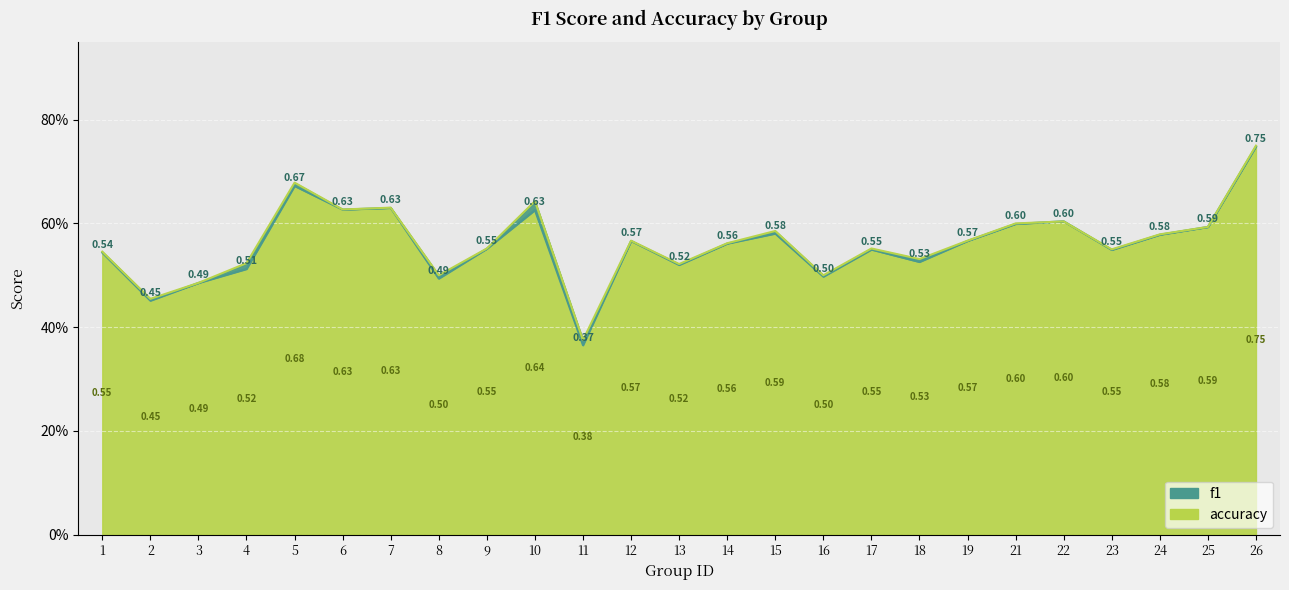

The value of f1 at 23 is 0.8. True or false?

False